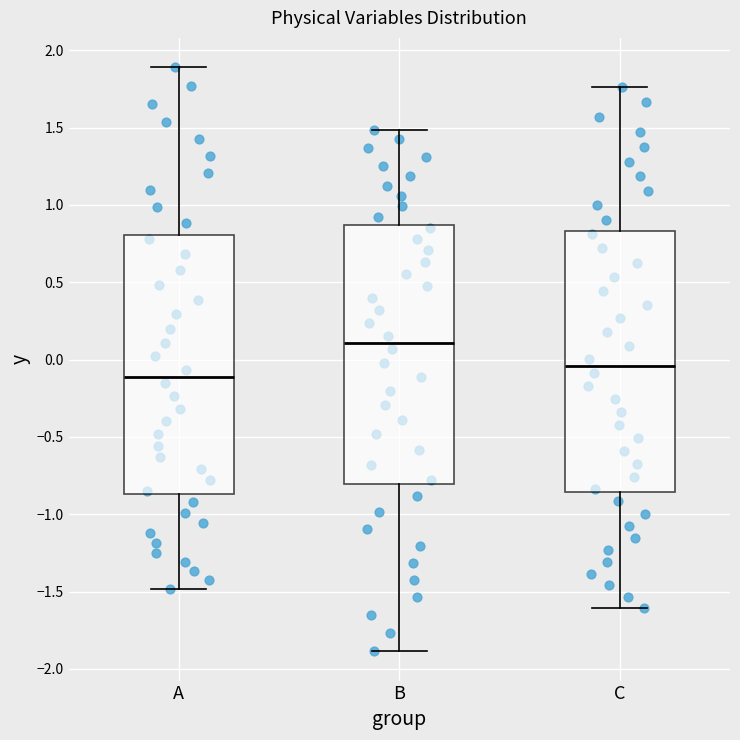

Reading left to right, read every box against the y-axis: the position of its median line, the range the box covers, and the ends of its whiskers. The values are not printed on the chart, so give them approximately, as read against the axis.

A: median -0.10, box -0.85 to 0.80, whiskers -1.50 to 1.90
B: median 0.10, box -0.80 to 0.85, whiskers -1.90 to 1.50
C: median -0.05, box -0.85 to 0.85, whiskers -1.60 to 1.75